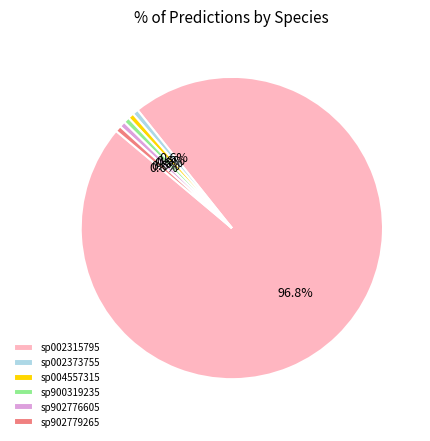

How many segments does this pie chart have?

6